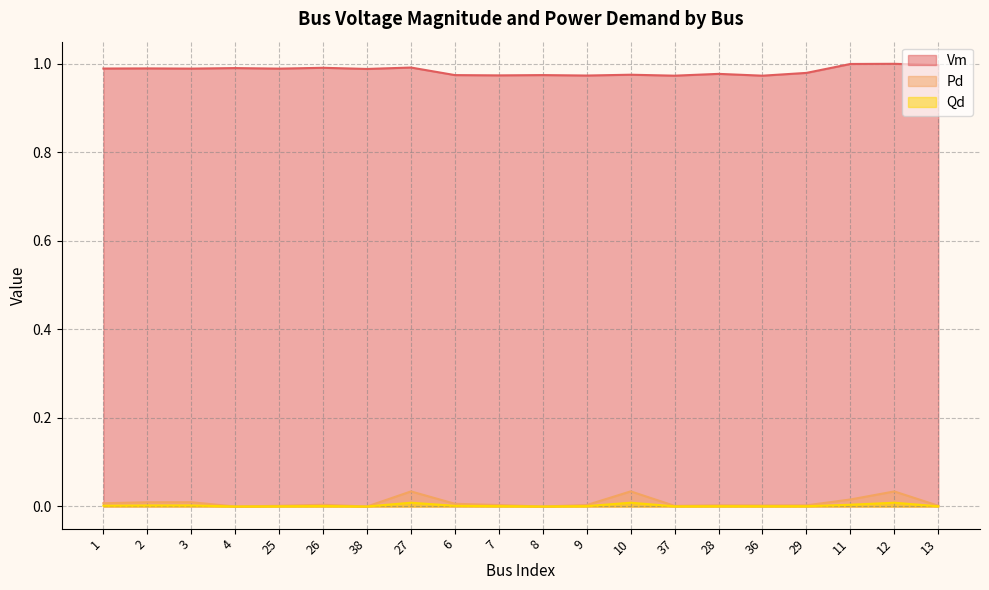

Which series has the widest spread of values?

Pd